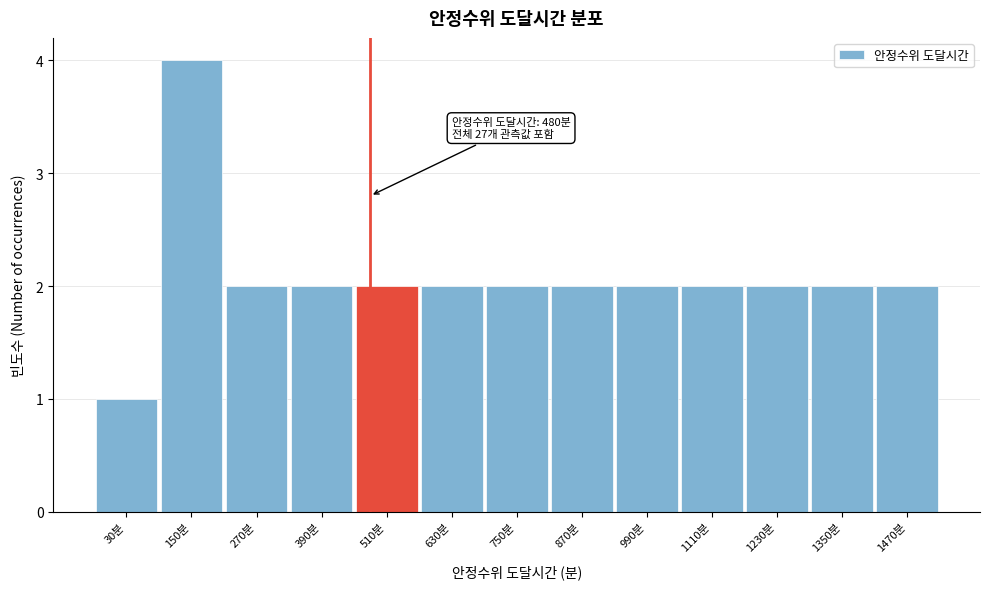

Over which range of the x-axis is the bar tallest?

90 to 210